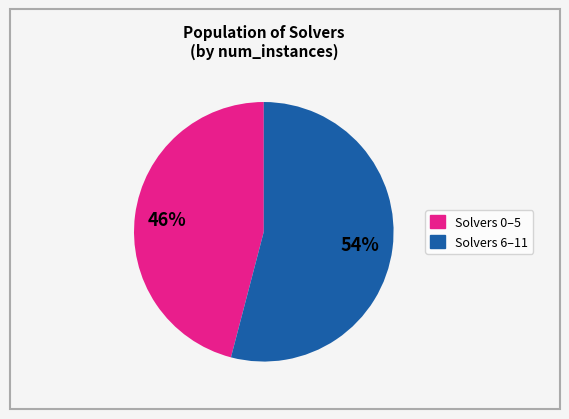

To the nearest percent, what is the average slice percentage?

50%